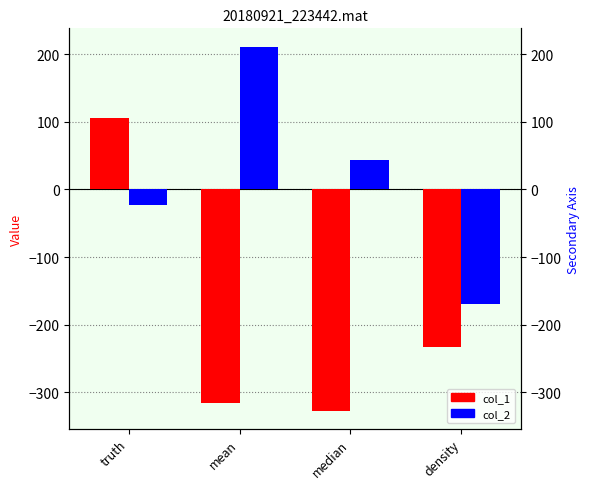

Are the bars horizontal?

No